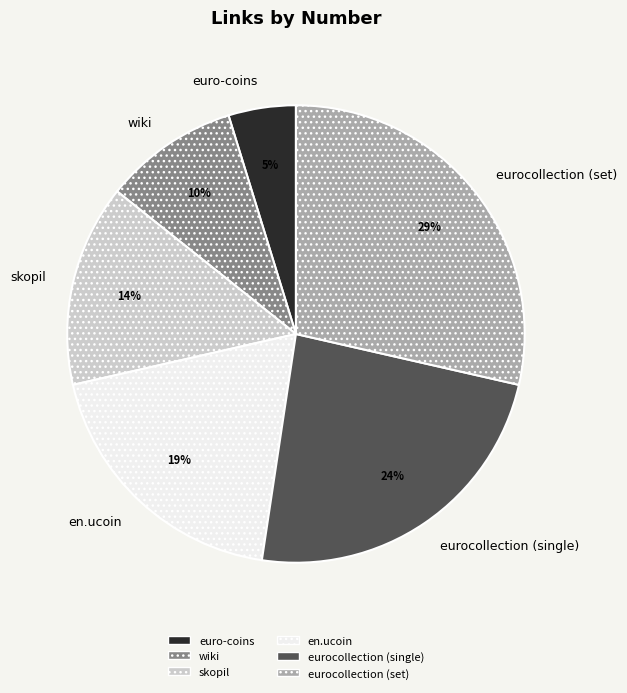

Is it true that eurocollection (set) is 19% of the pie?

False